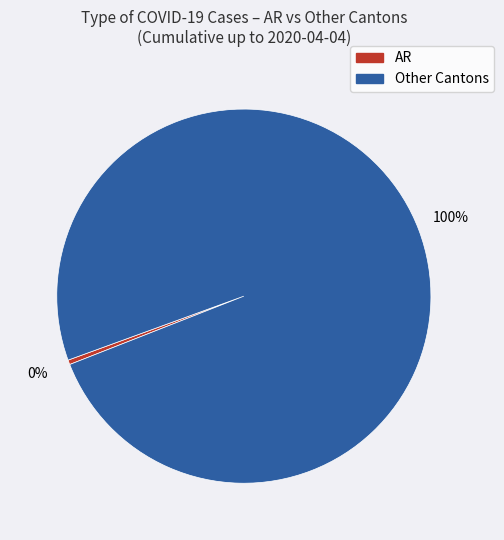

To the nearest percent, what is the average slice percentage?

50%